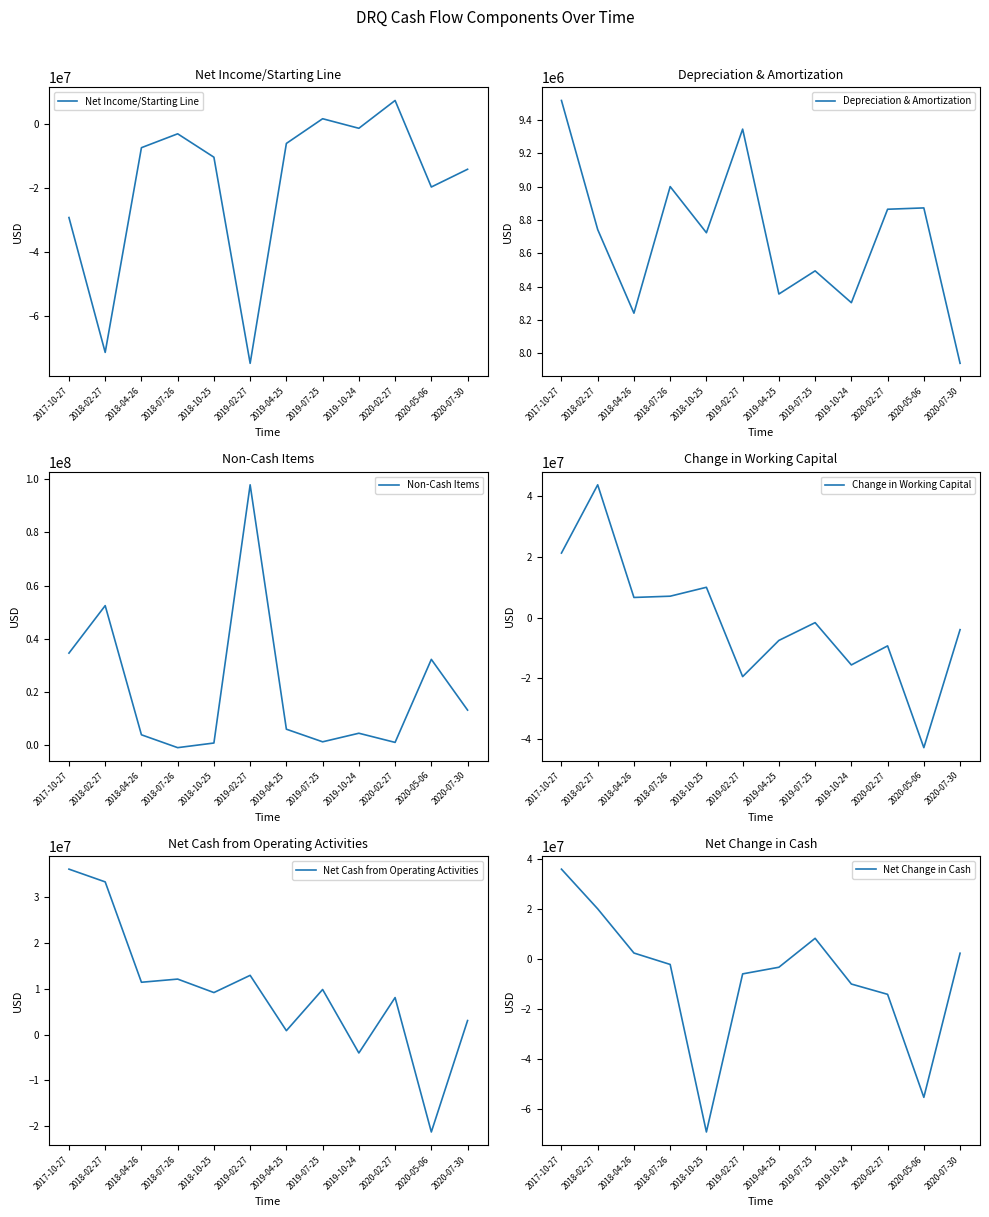

What is the difference between the highest and lowest values at 2019-04-25?

15870000